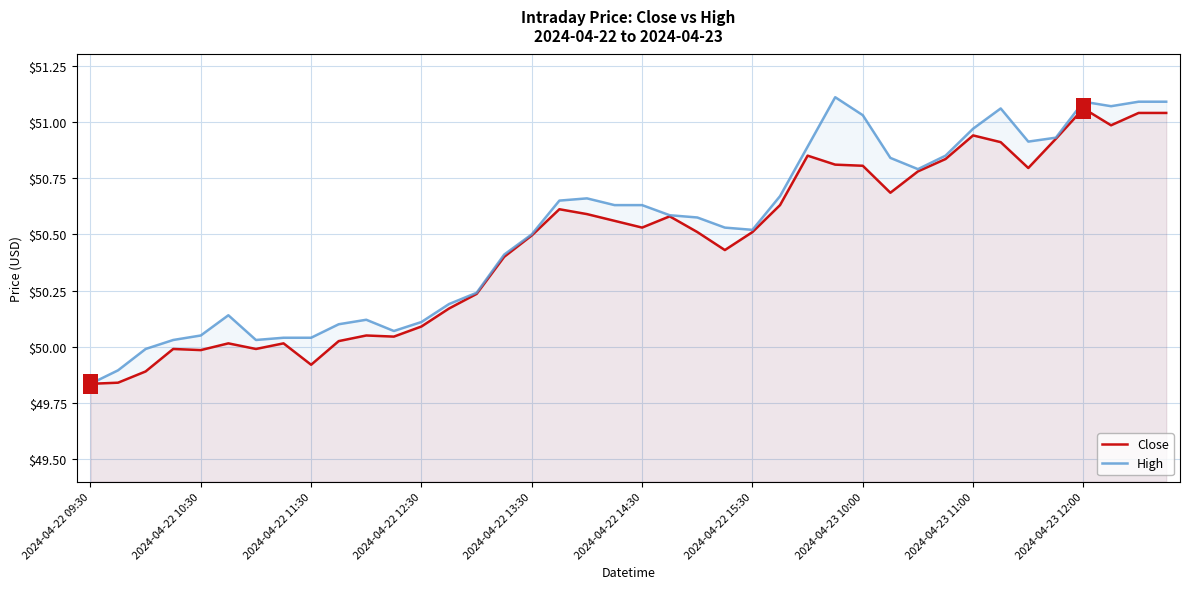

What position from the right is 13?

27